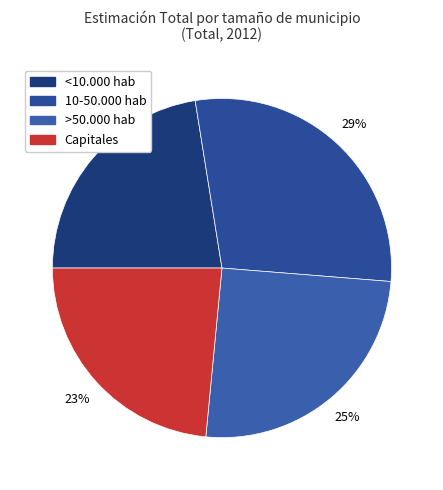

Count the number of slices in the pie.

4